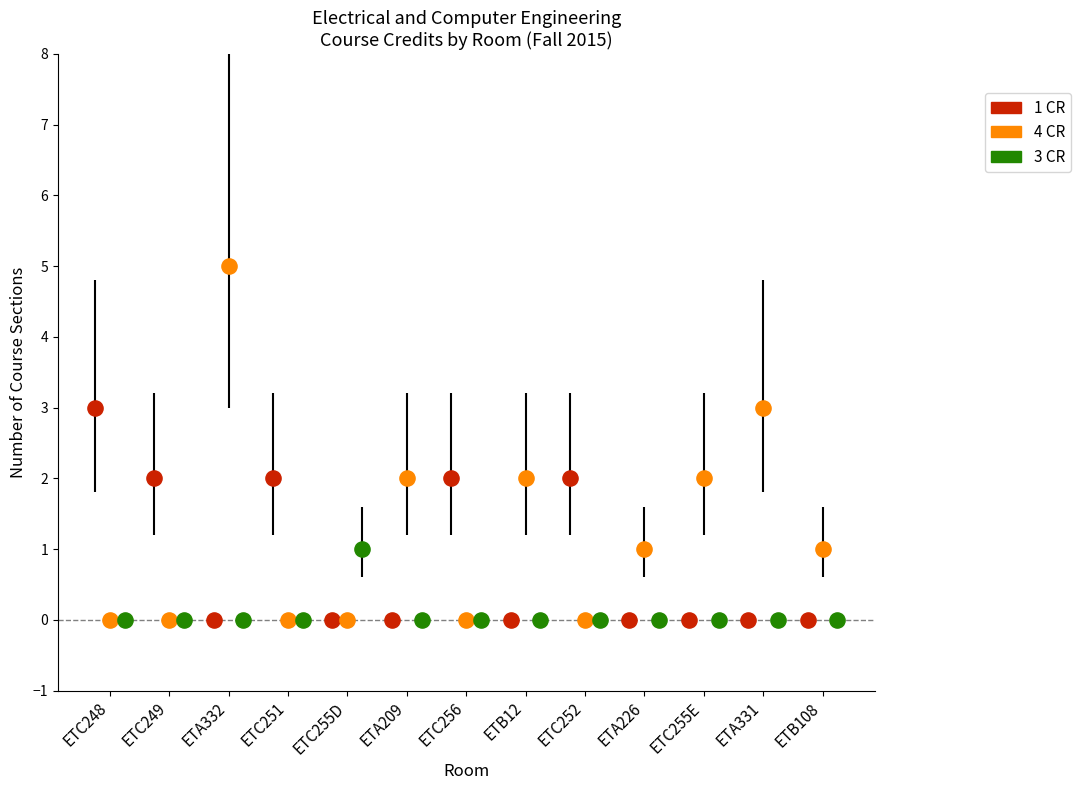

Which series contains the highest Y value?

4 CR